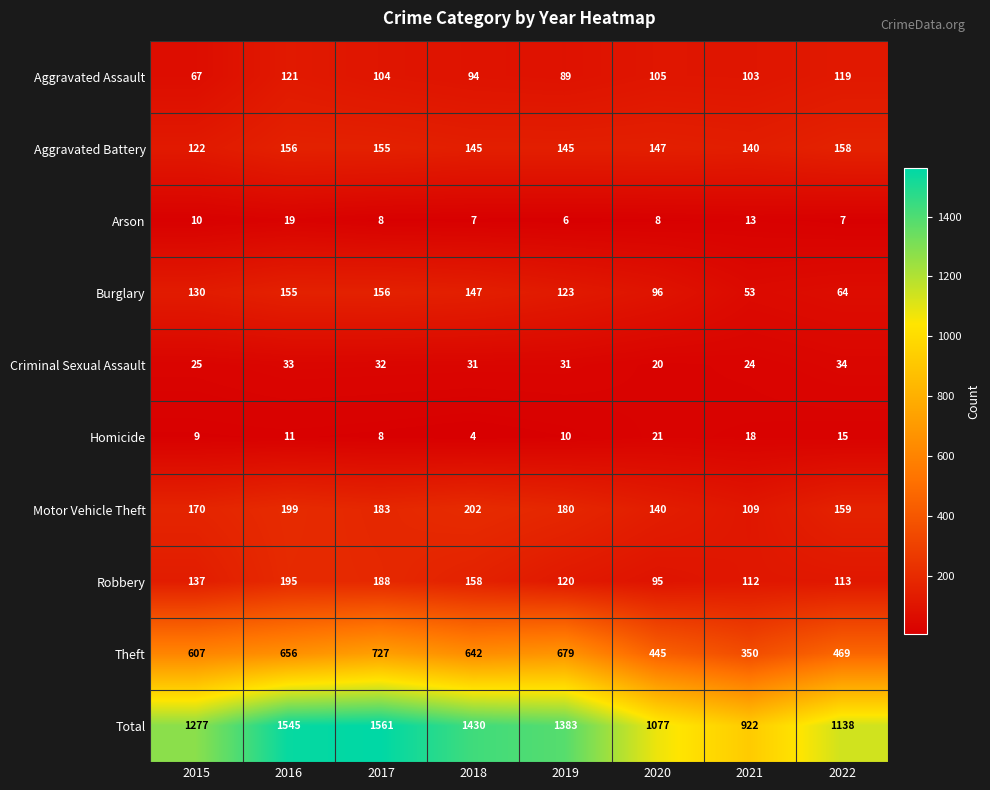

What is the difference between the Total values at 2018 and 2020?

353